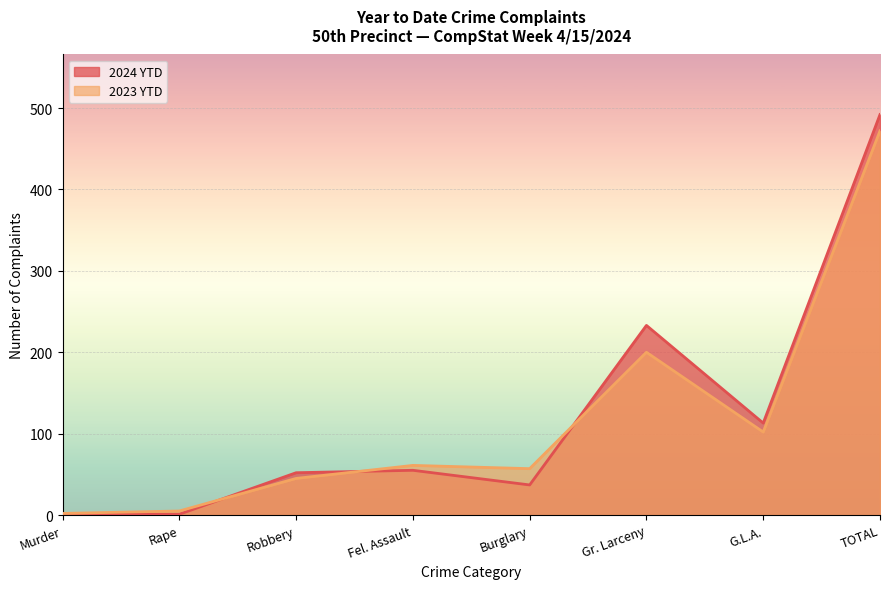

What is the label of the 8th point from the right?

Murder